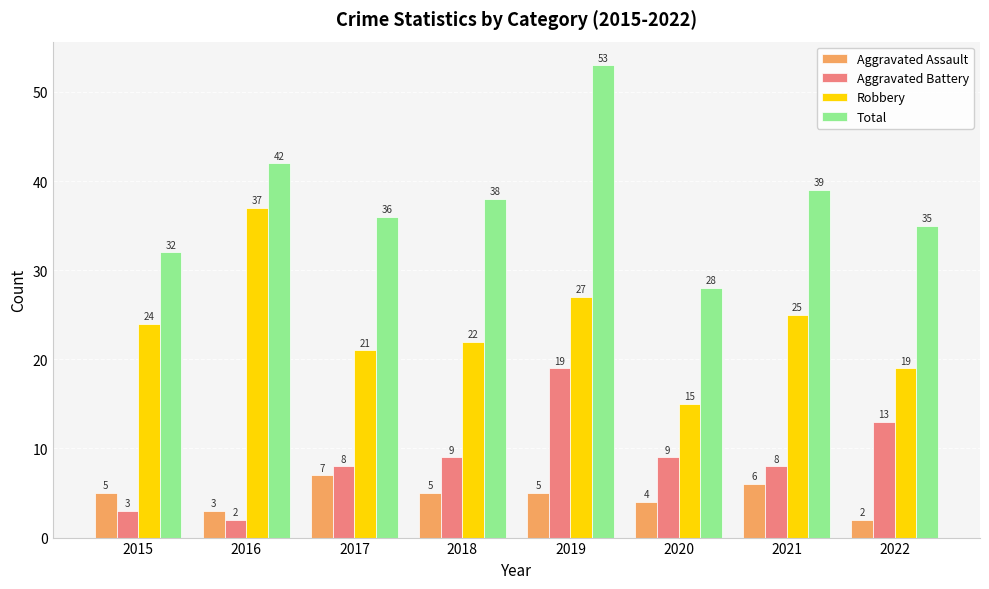

Is the value of Robbery at 2017 greater than the value of Aggravated Assault at 2020?

Yes